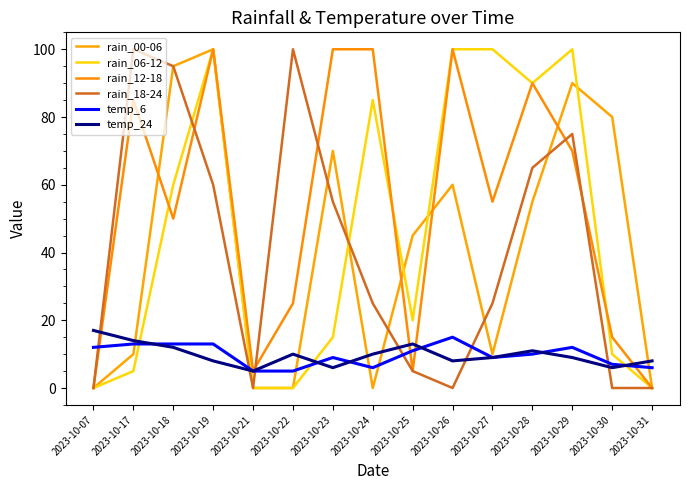

Which has a higher value, 2023-10-25 or 2023-10-23?

2023-10-23